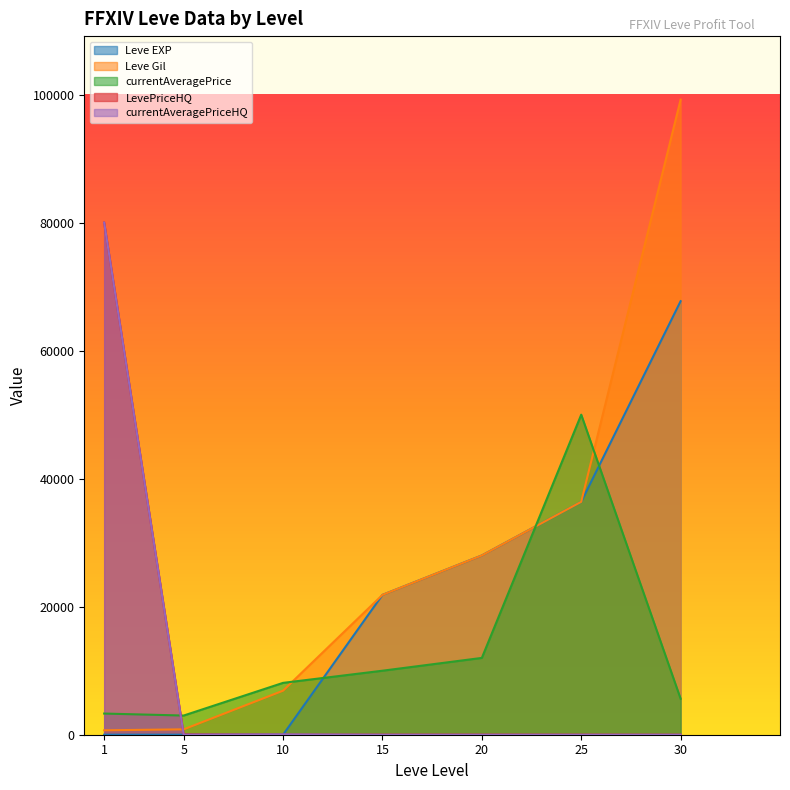

Count the number of categories in the chart.

7